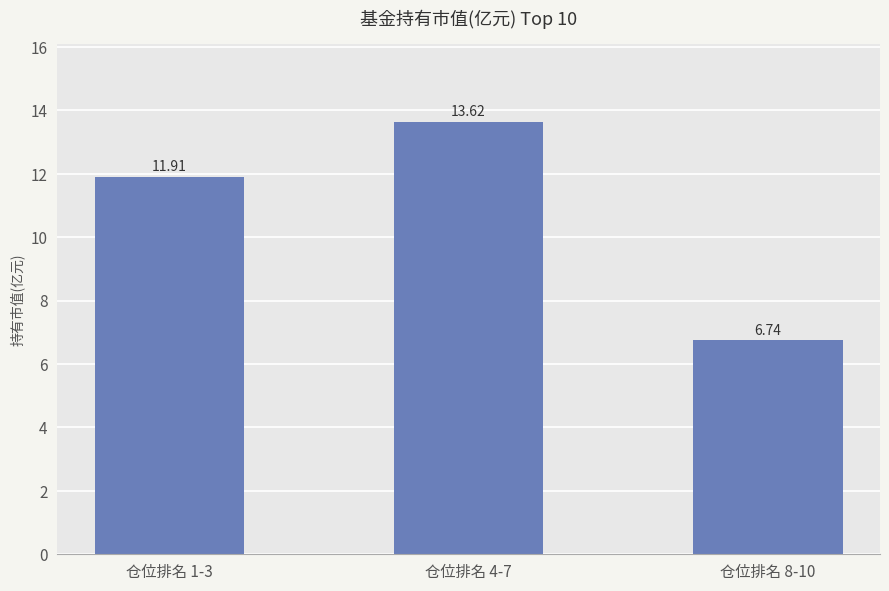

What is the maximum value shown in the chart?

13.6